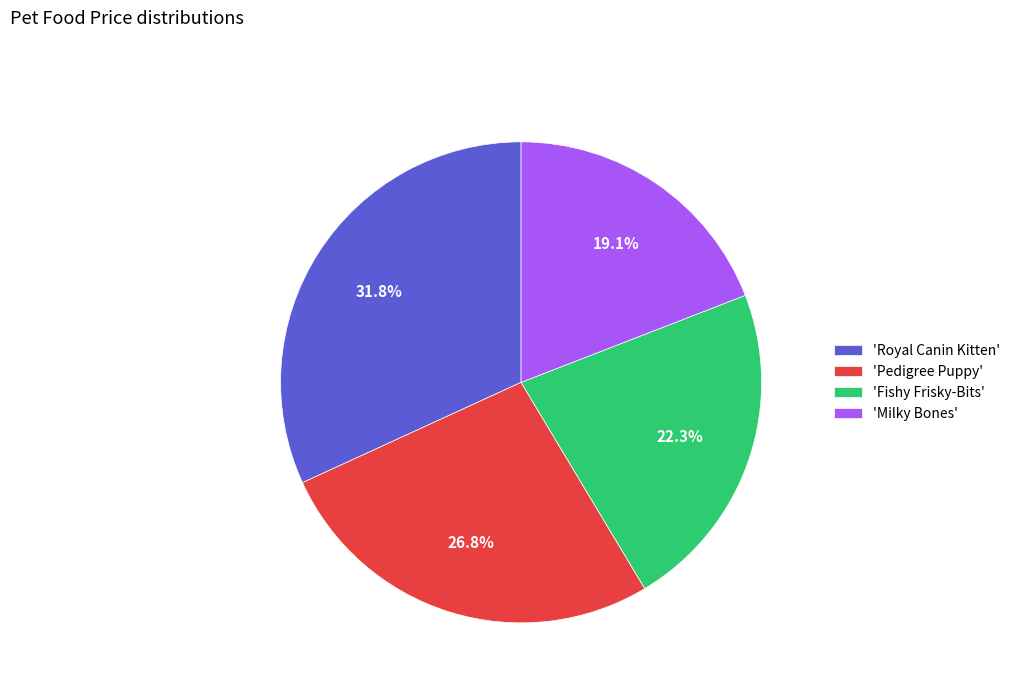

Between 'Fishy Frisky-Bits' and 'Pedigree Puppy', which is larger?

'Pedigree Puppy'